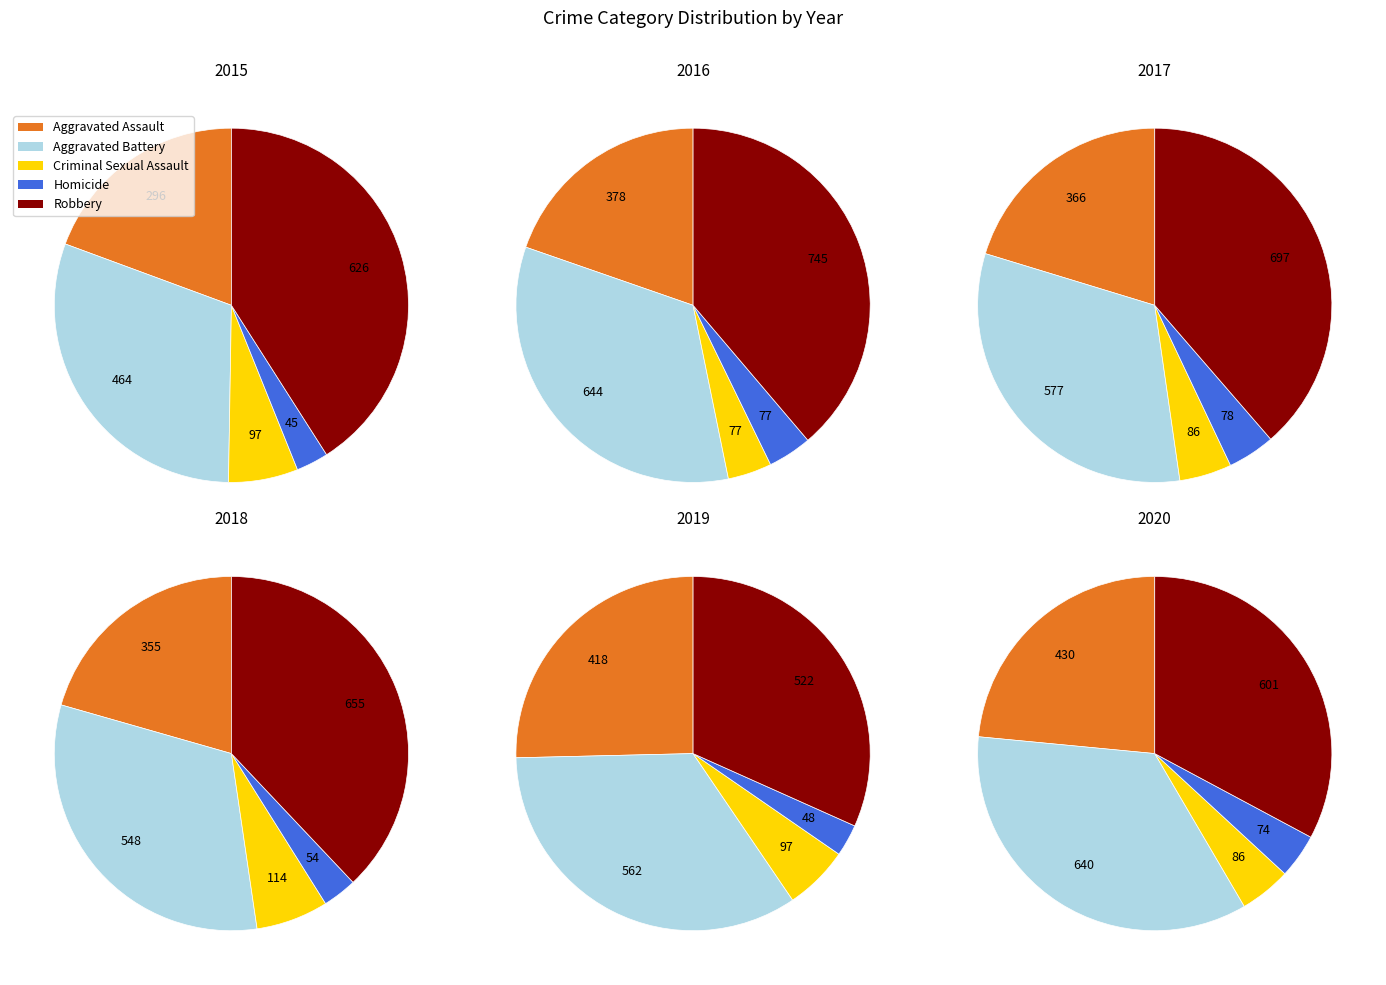

What percentage is NOT represented by Criminal Sexual Assault?

93.7%